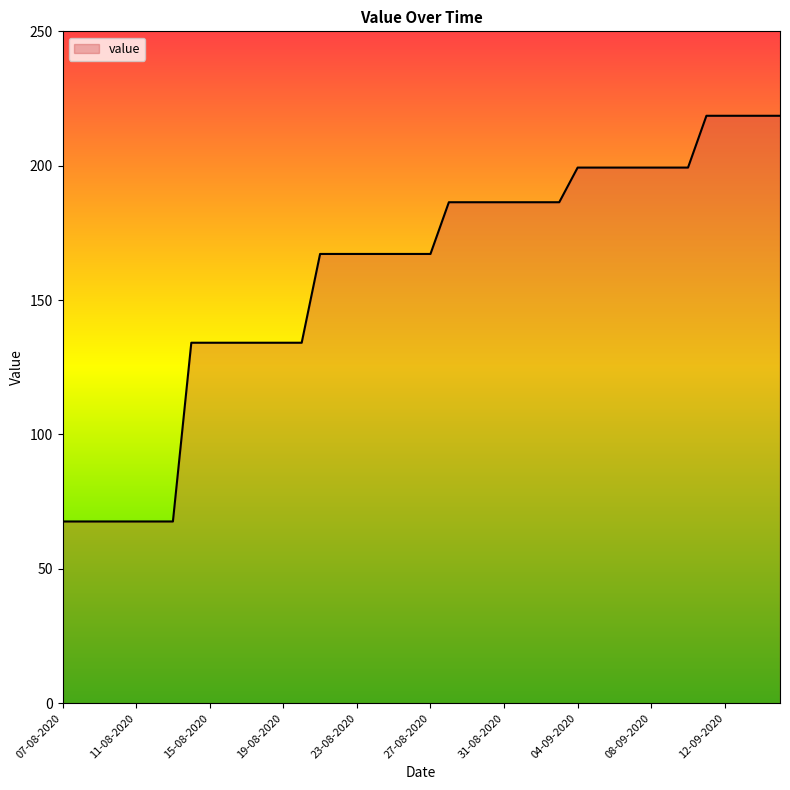

What is the difference between the maximum and minimum values?

151.0